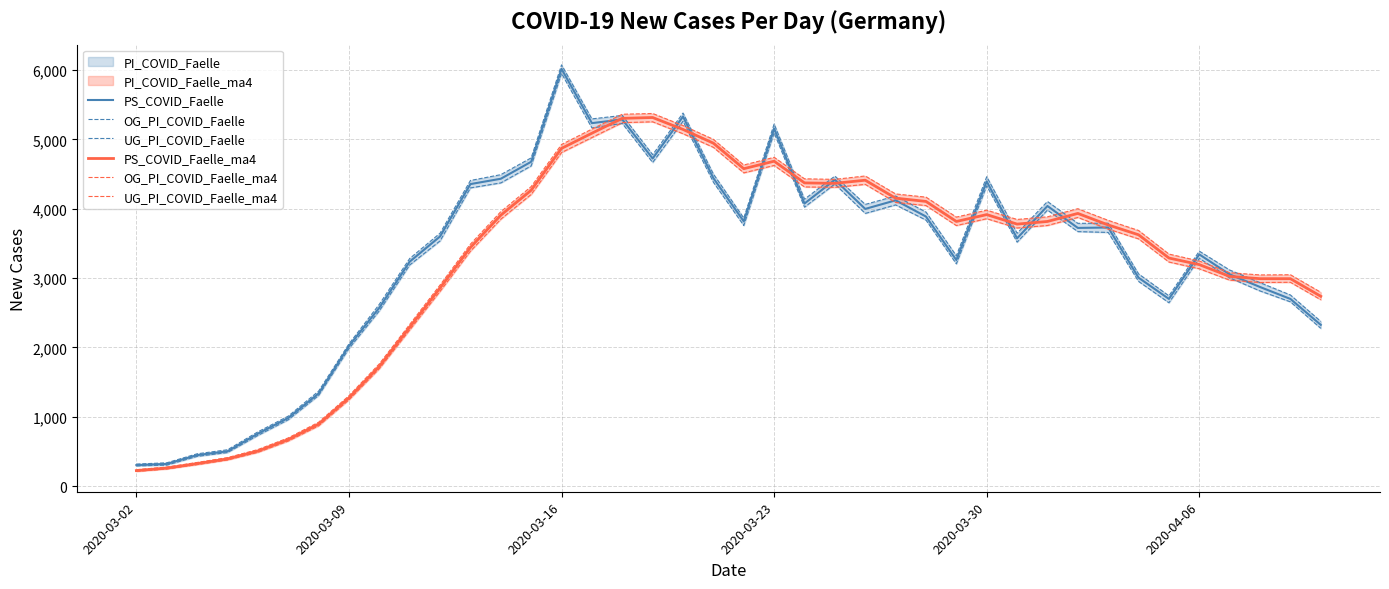

Does the chart have visible grid lines?

Yes